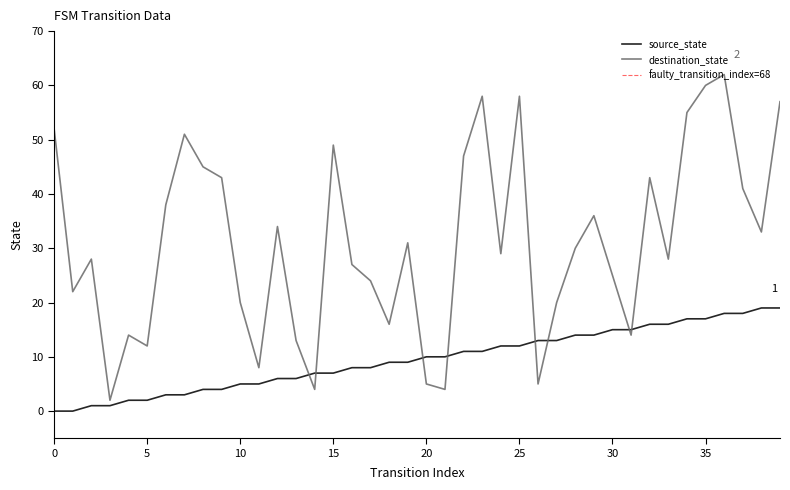

Which series has the largest total across all categories?

destination_state